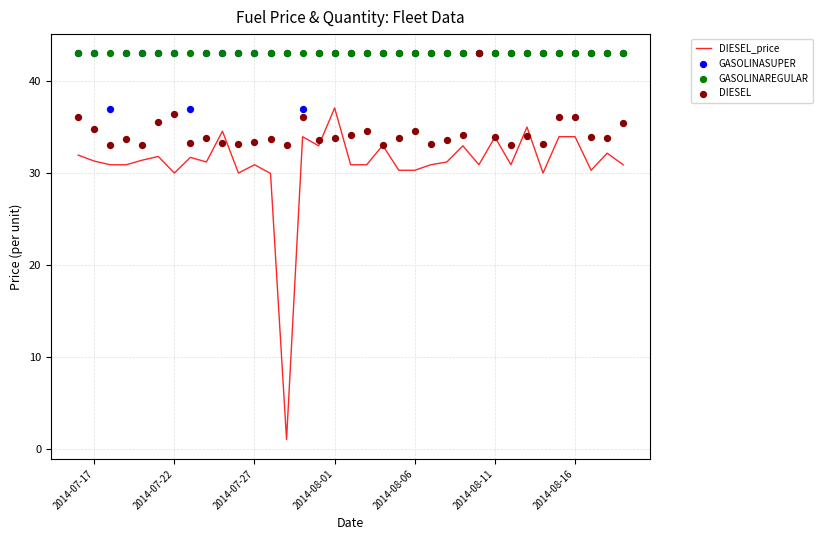

What are all the series names shown in the legend?

DIESEL_price, GASOLINASUPER, GASOLINAREGULAR, DIESEL